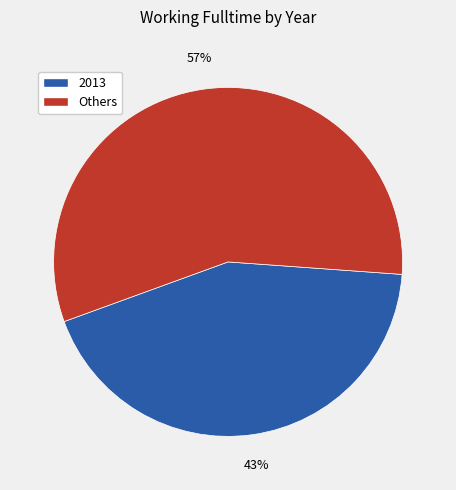

Is there a majority slice in this chart?

Yes